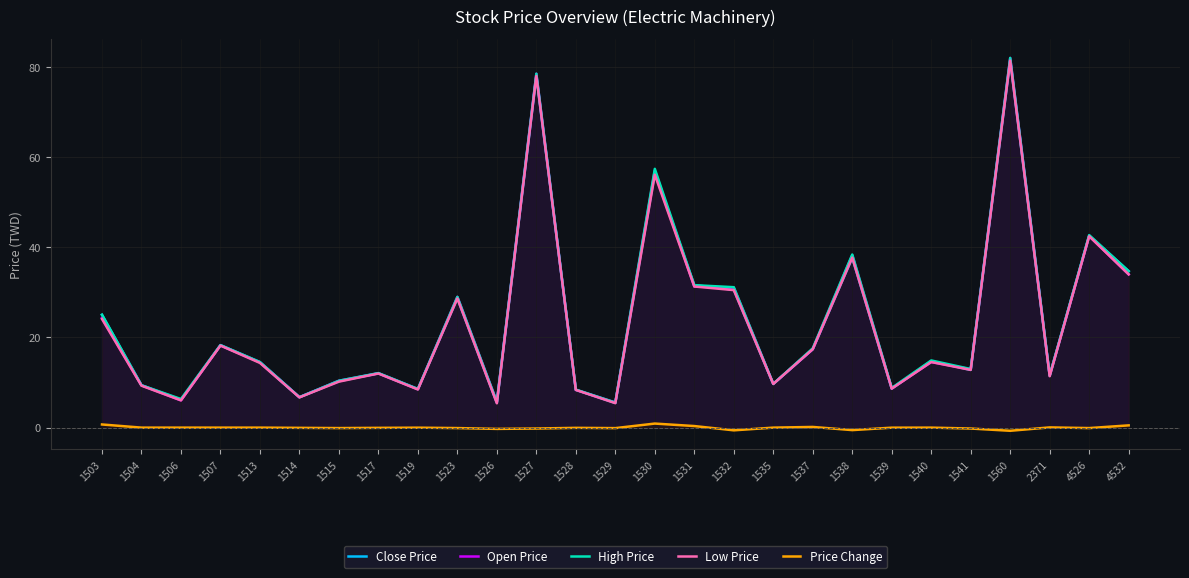

What is the value of the Open Price point at the 25th from the left?

11.6